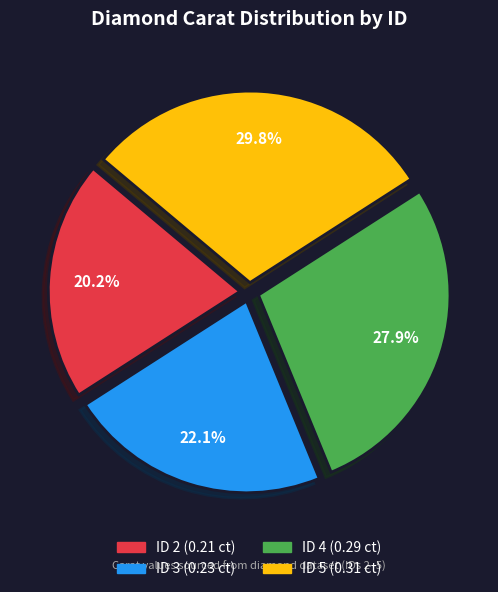

Which category has the biggest portion of the pie?

ID 5